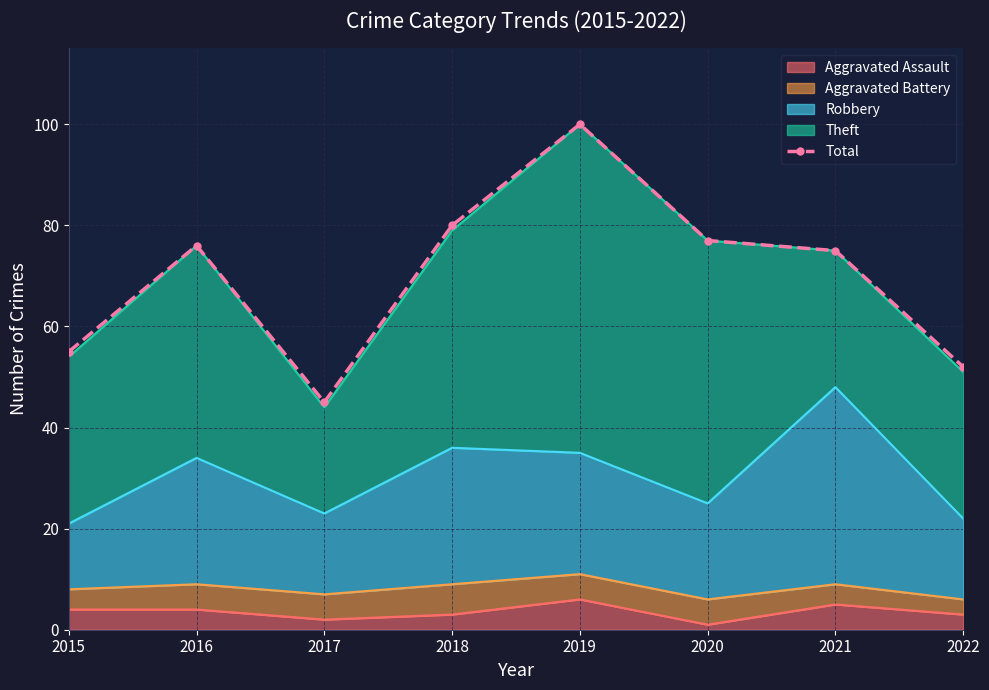

What is the difference between the maximum and minimum values?

55